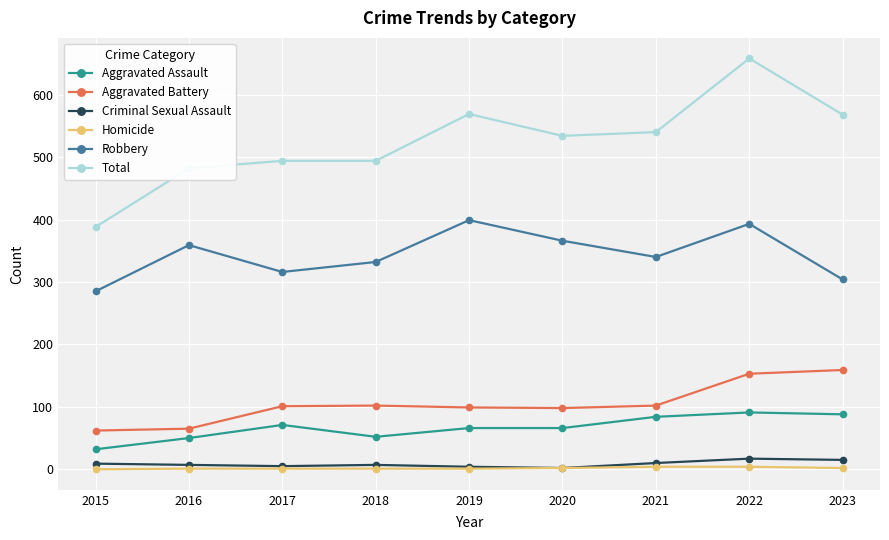

At which category does Robbery reach its first local peak?

2016